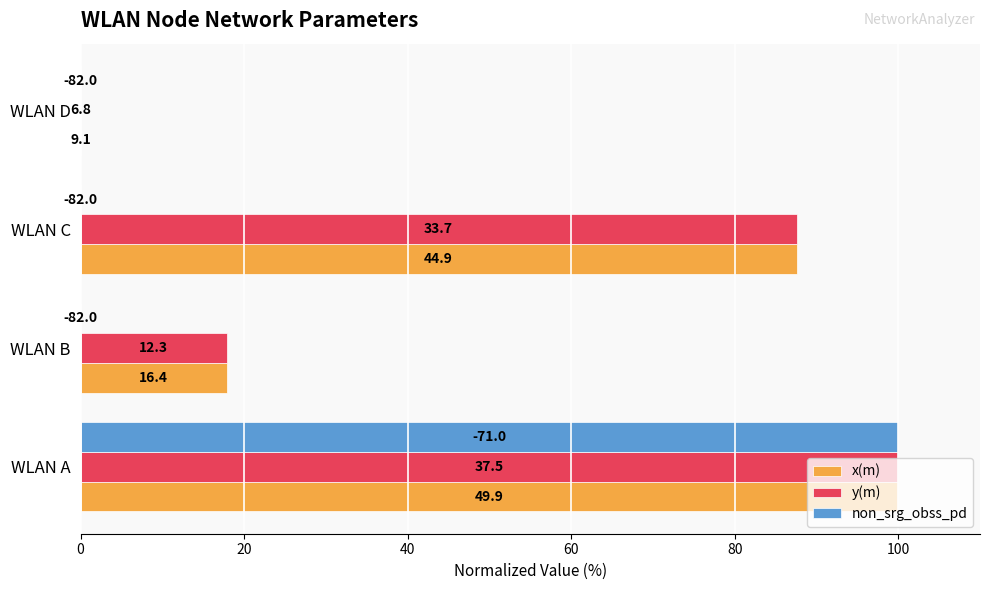

What are all the series names shown in the legend?

x(m), y(m), non_srg_obss_pd